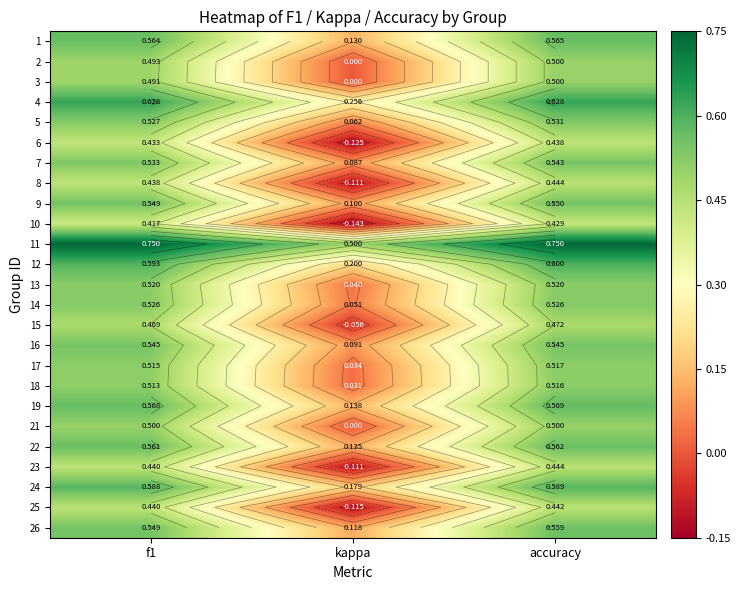

Count the 12 values in the range 0 to 1.

3